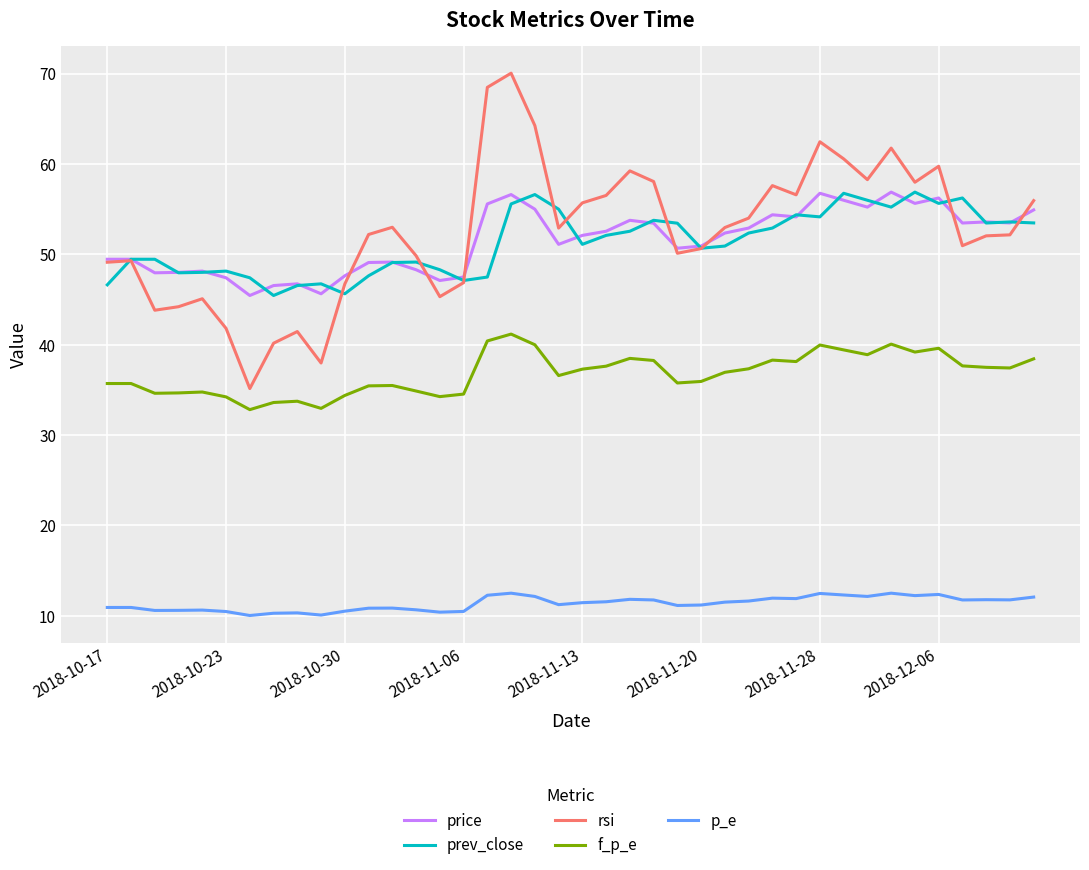

How many lines are shown in the chart?

5